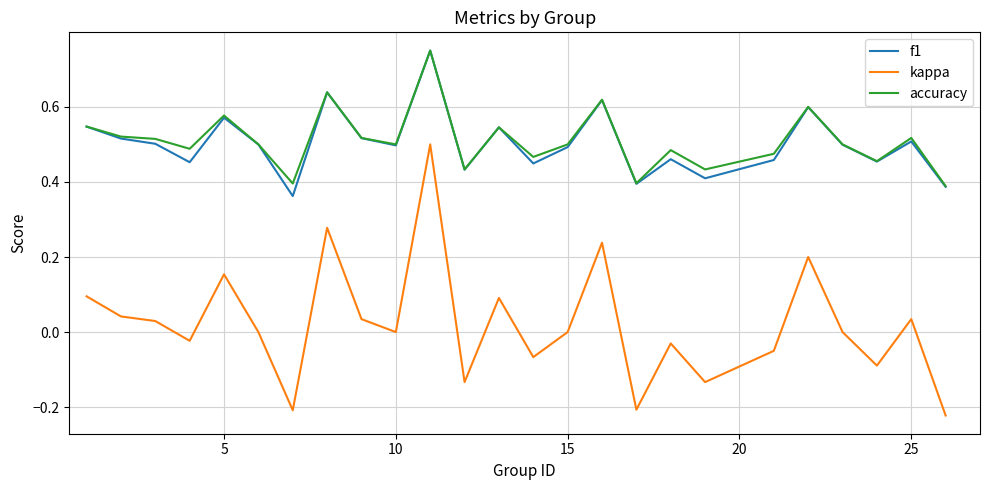

True or false: accuracy and kappa intersect in this chart.

False